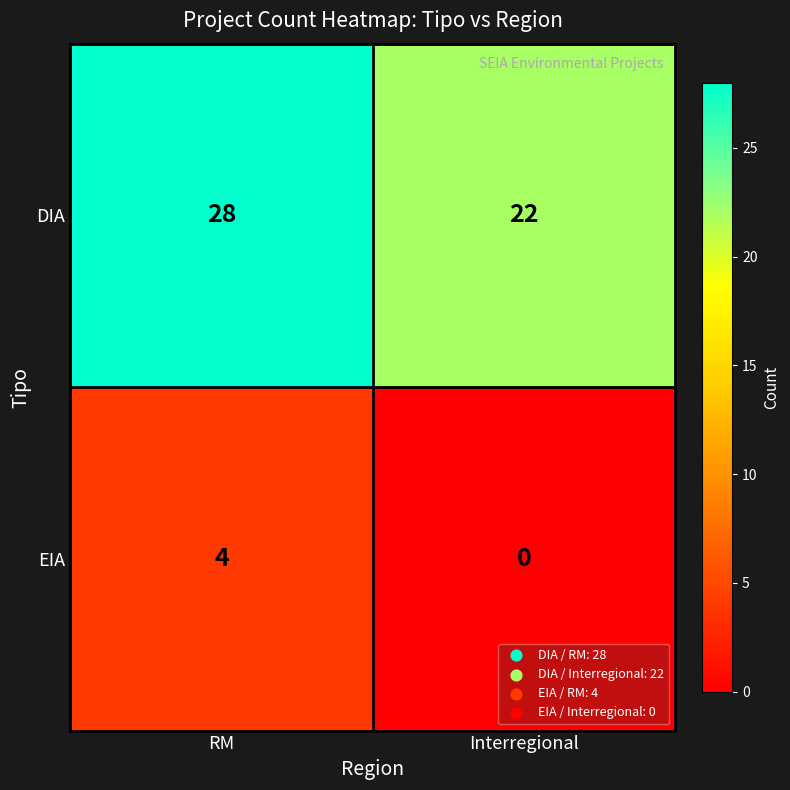

What is the sum of the EIA values at Interregional and RM?

4